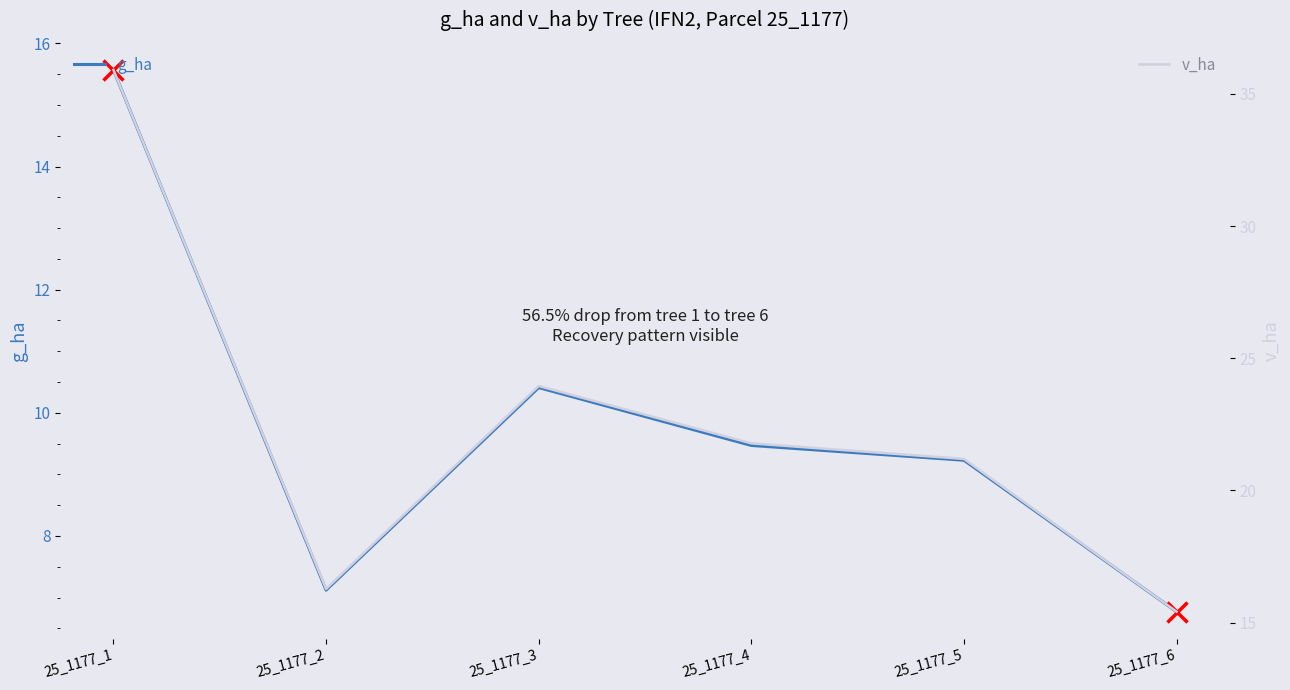

True or false: v_ha has more than 0 interior local peaks.

True